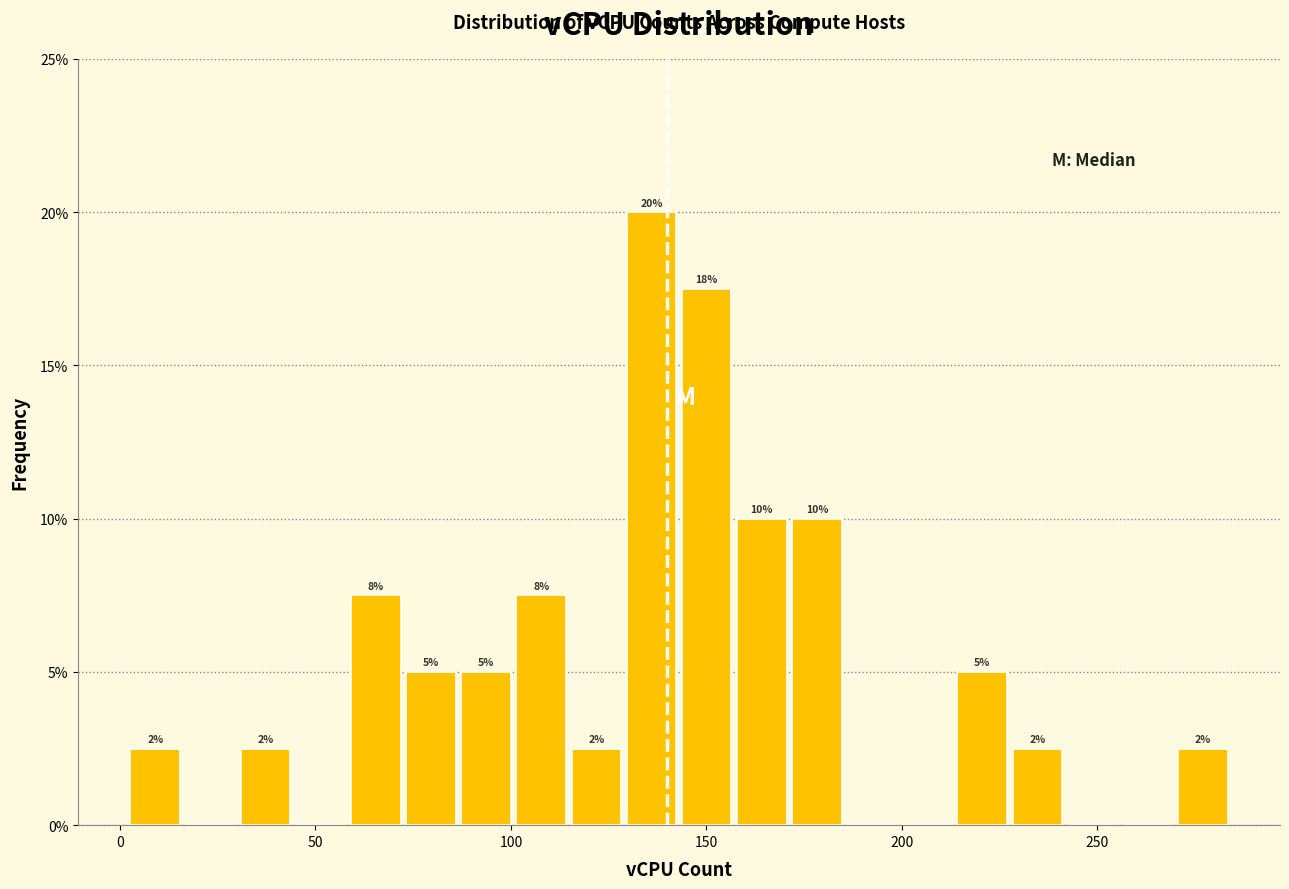

Around what value on the x-axis is the tallest bar? Give the approximate position of its centre, as read against the axis.

135